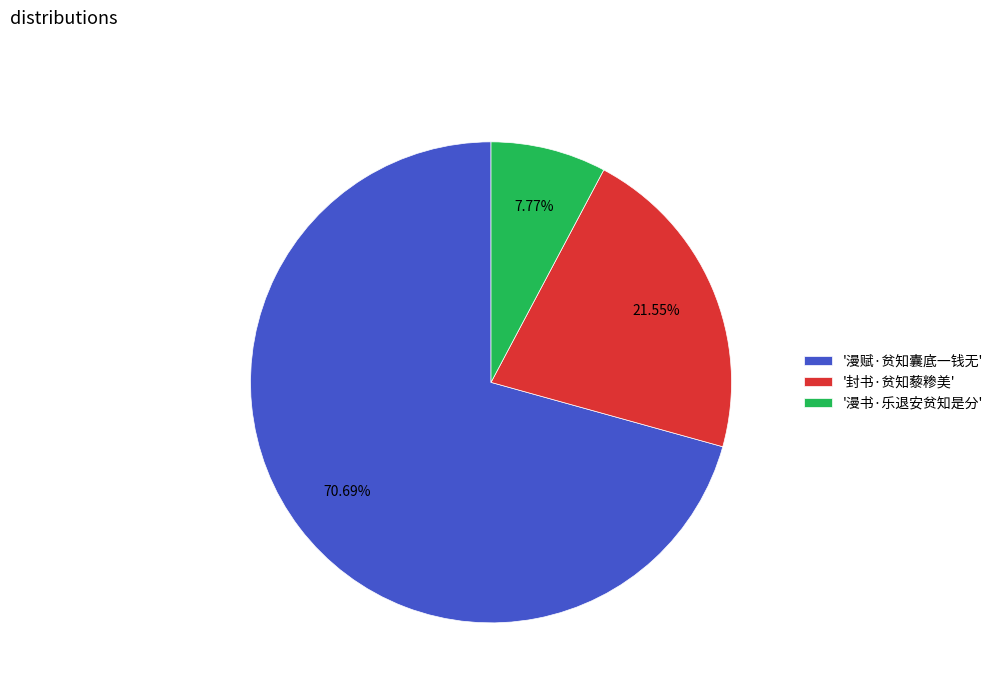

Is there any slice that represents more than half of the pie?

Yes